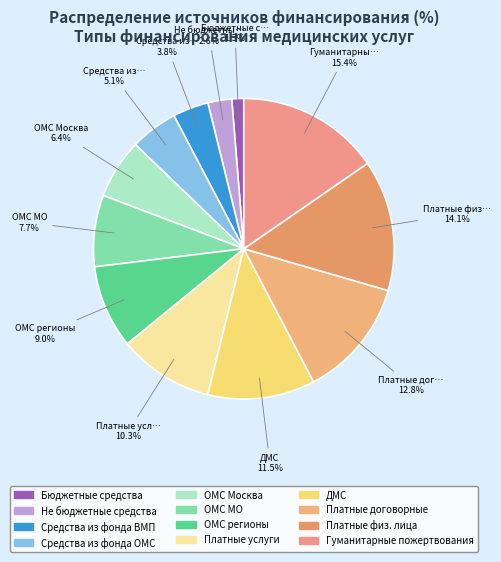

Rank the categories by value from highest to lowest.

Гуманитарные пожертвования, Платные физ. лица, Платные договорные, ДМС, Платные услуги, ОМС регионы, ОМС МО, ОМС Москва, Средства из фонда ОМС, Средства из фонда ВМП, Не бюджетные средства, Бюджетные средства